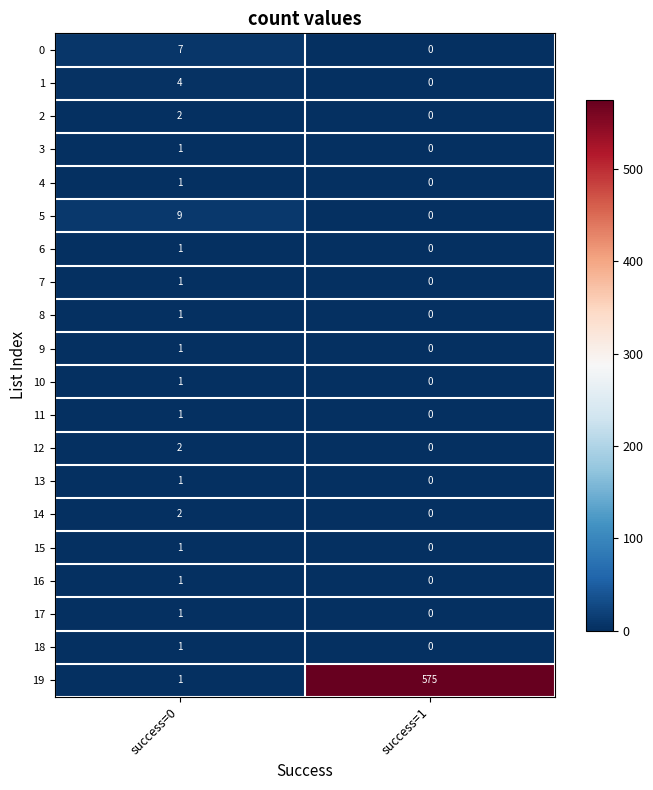

The value of 10 at success=1 is 0. True or false?

True